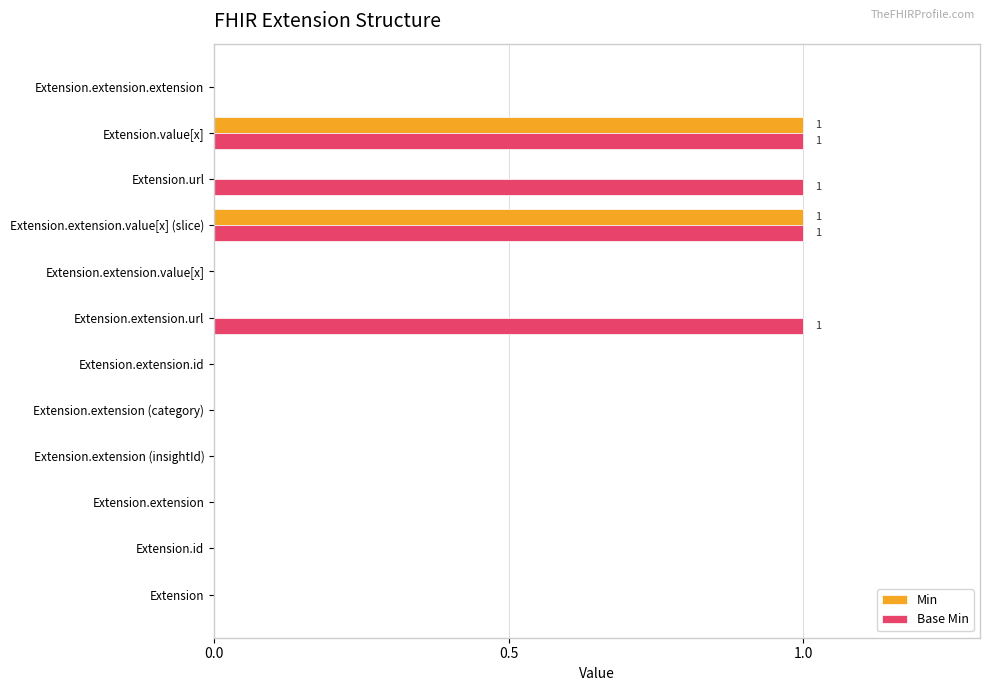

Which series has the largest total across all categories?

Base Min